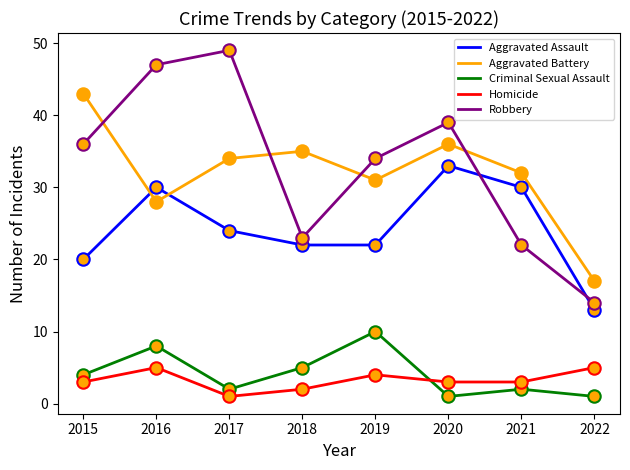

Is the value of Homicide at 2022 greater than the value of Aggravated Assault at 2021?

No